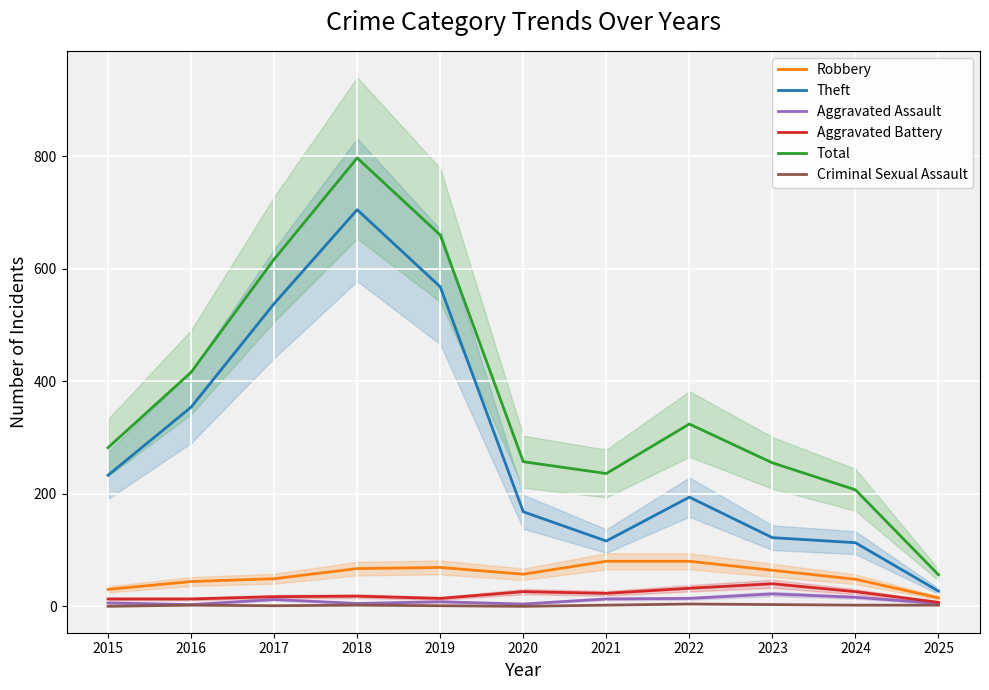

Is it true that Aggravated Battery equals 17 at 2017?

True